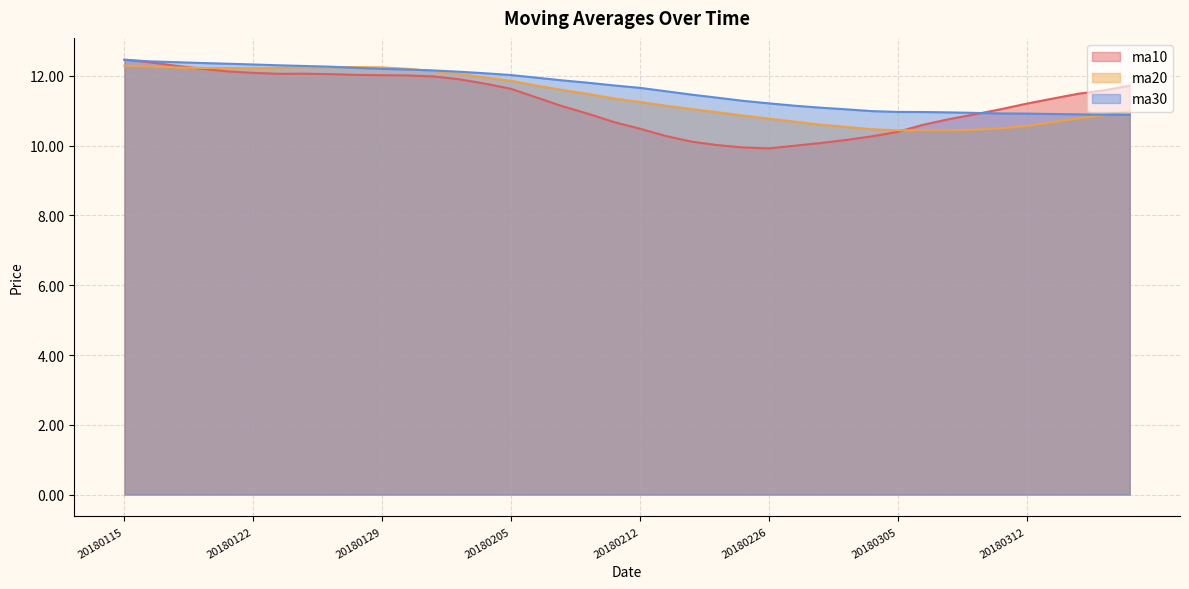

How many lines are shown in the chart?

3